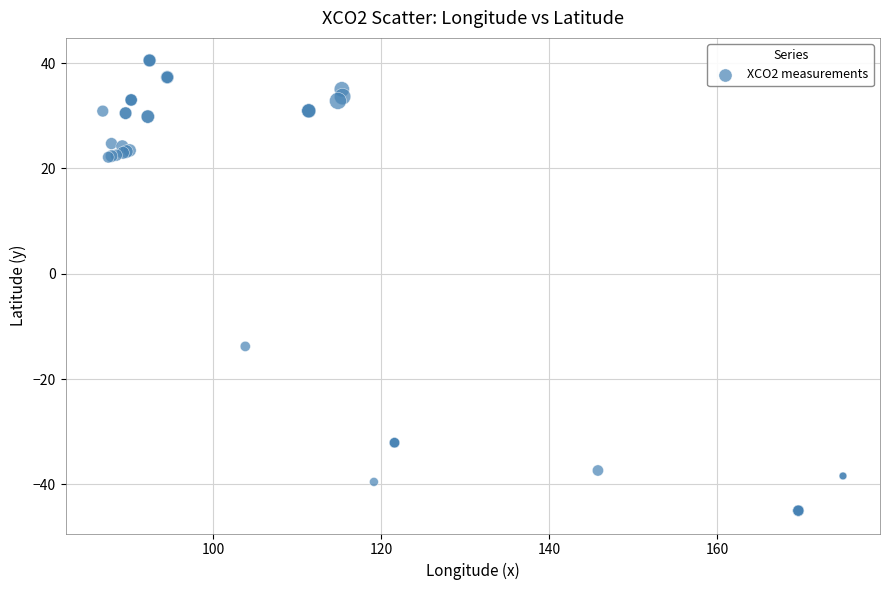

What Y value in the scatter plot is closest to -2?

-13.8